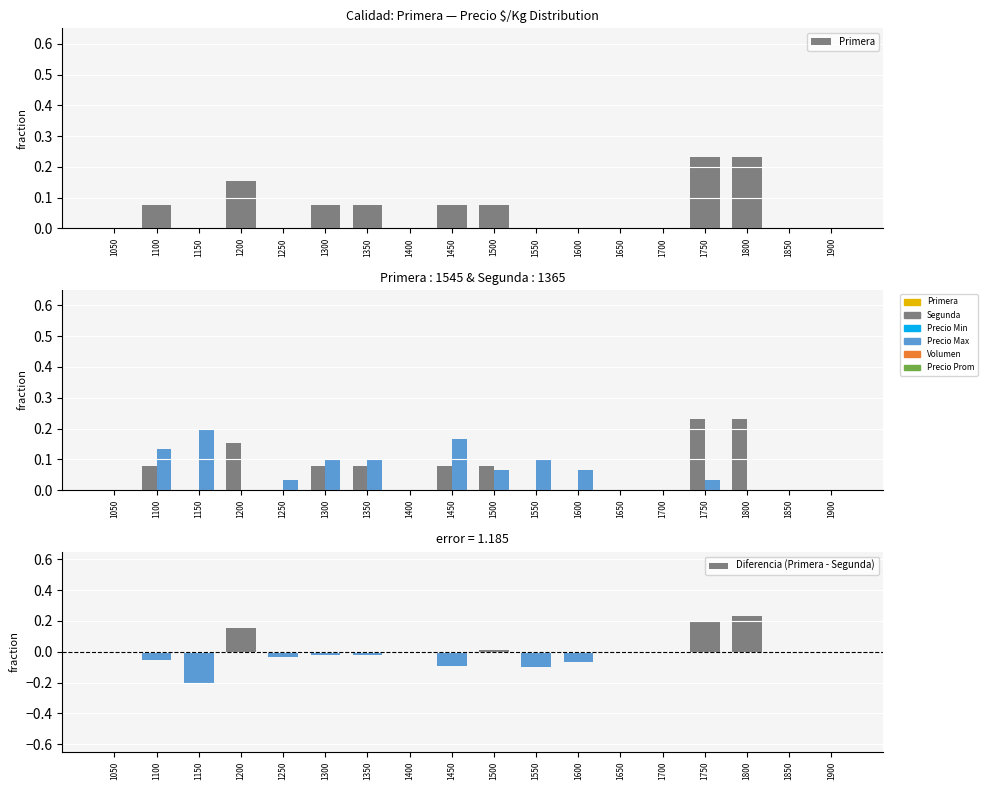

What is the value of the Diferencia (Primera - Segunda) bar at the 3rd from the left?

-0.2